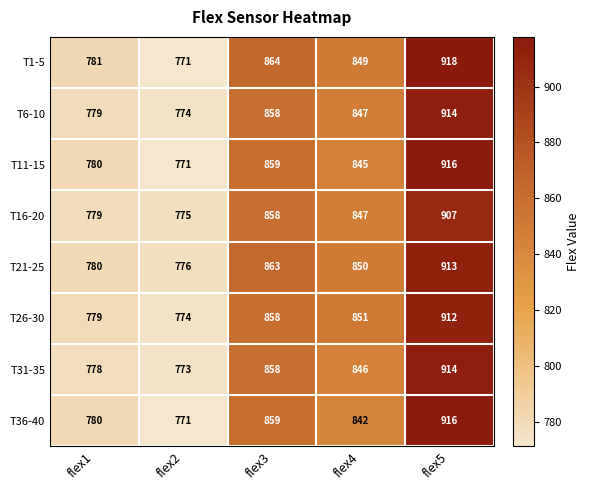

What is the difference between the T26-30 values at flex3 and flex2?

84